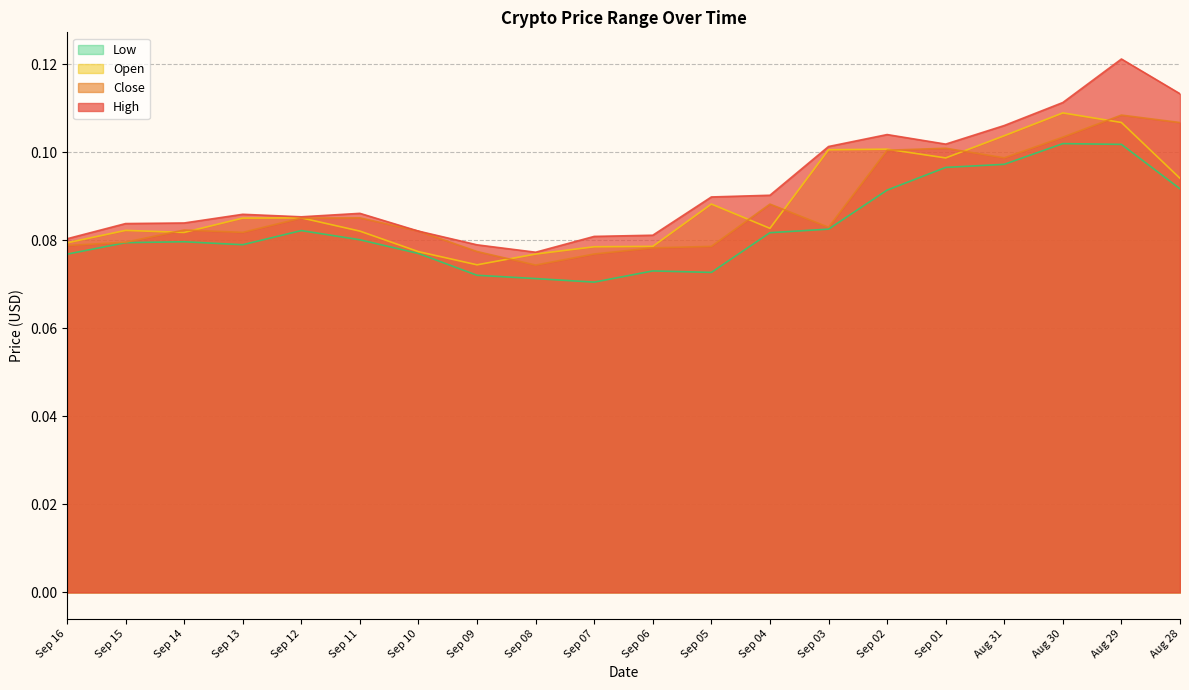

Reading right to left, transcribe all the data shown in this chart.

High: 0.1	0.1	0.1	0.1	0.1	0.1	0.1	0.1	0.1	0.1	0.1	0.1	0.1	0.1	0.1	0.1	0.1	0.1	0.1	0.1
Close: 0.1	0.1	0.1	0.1	0.1	0.1	0.1	0.1	0.1	0.1	0.1	0.1	0.1	0.1	0.1	0.1	0.1	0.1	0.1	0.1
Open: 0.1	0.1	0.1	0.1	0.1	0.1	0.1	0.1	0.1	0.1	0.1	0.1	0.1	0.1	0.1	0.1	0.1	0.1	0.1	0.1
Low: 0.1	0.1	0.1	0.1	0.1	0.1	0.1	0.1	0.1	0.1	0.1	0.1	0.1	0.1	0.1	0.1	0.1	0.1	0.1	0.1